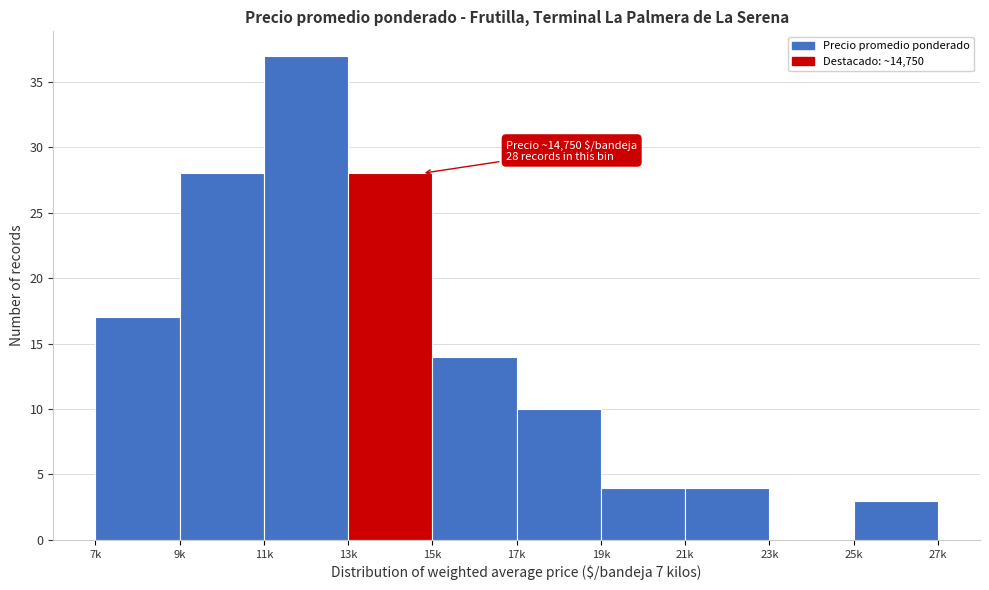

Reading left to right, what are all the values shown in this chart?

7k=17	9k=28	11k=37	13k=28	15k=14	17k=10	19k=4	21k=4	23k=0	25k=3